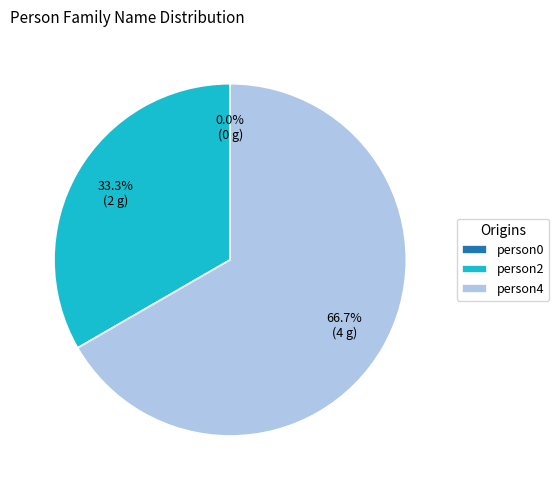

Do http://example.com/person4 and http://example.com/person0 together represent more than half of the pie?

Yes